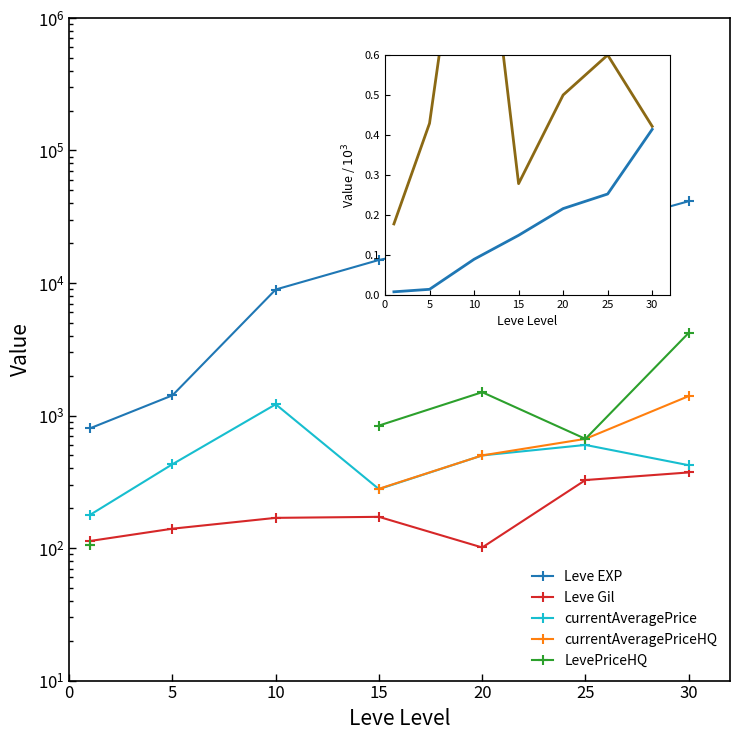

Is it true that LevePriceHQ equals 2773.9 at 30?

False